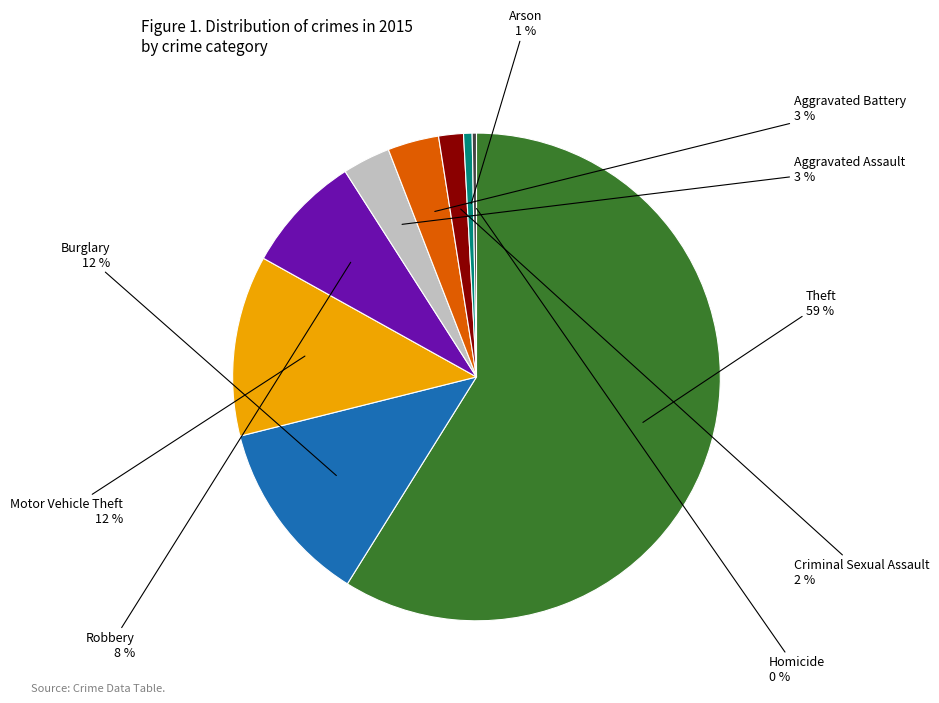

Which category has the biggest portion of the pie?

Theft